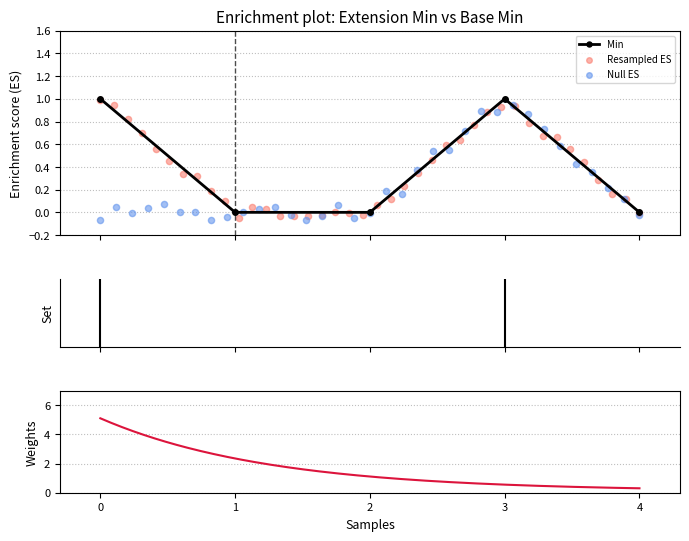

True or false: Min has more than 1 interior local peaks.

False